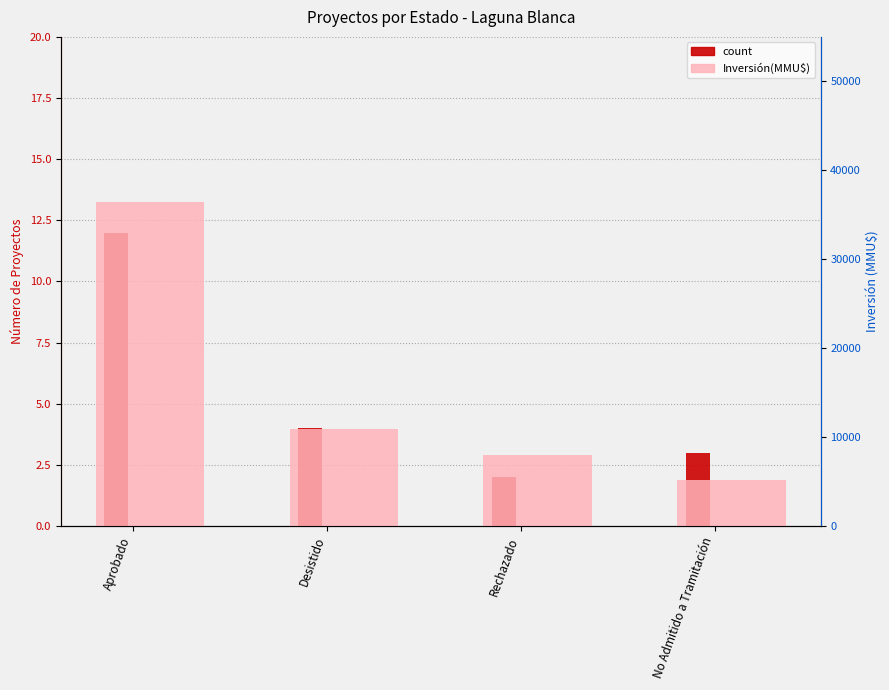

What is the label of the 2nd bar from the left?

Desistido